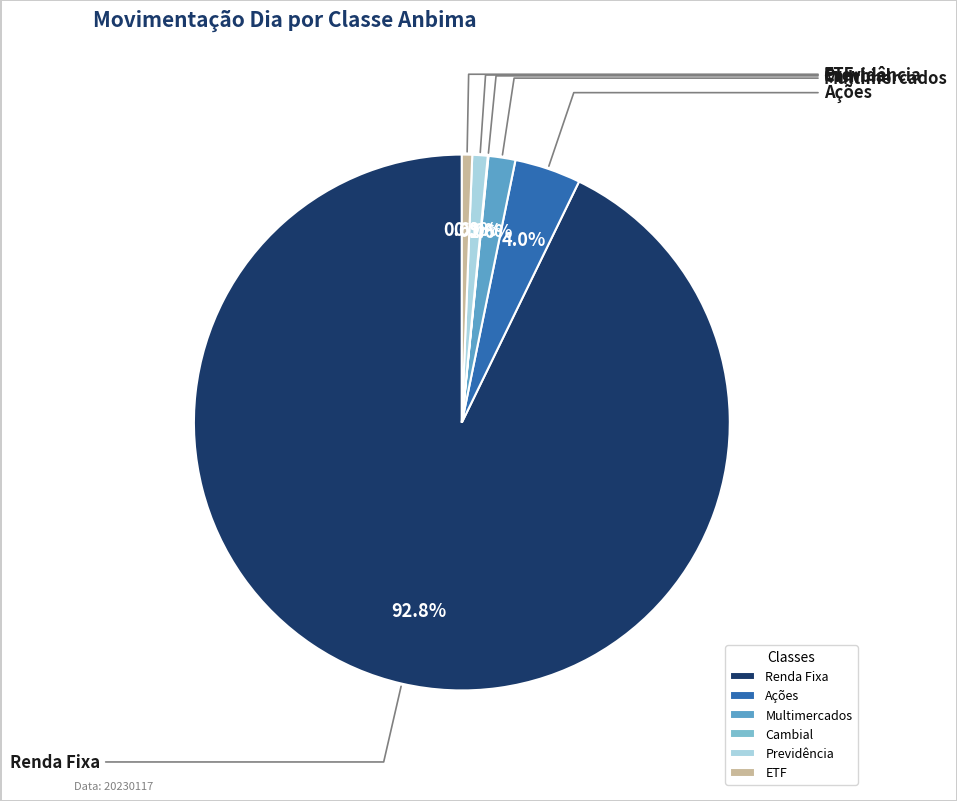

How many segments does this pie chart have?

6